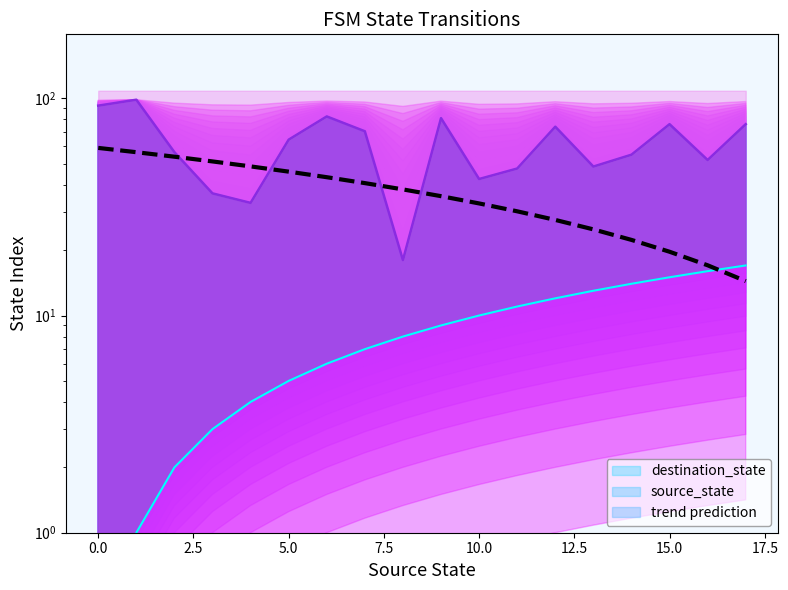

How many data points in source_state are above 9?

8